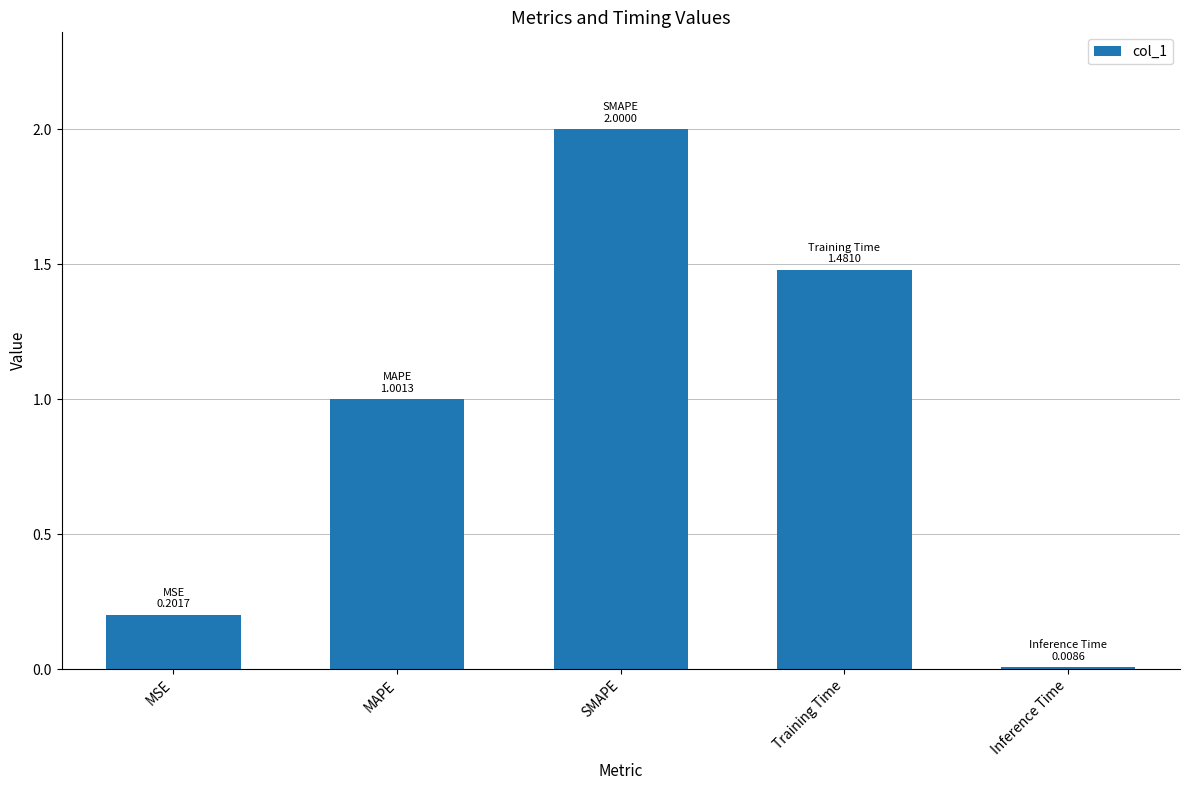

List the labels in order of value, smallest first.

Inference Time, MSE, MAPE, Training Time, SMAPE